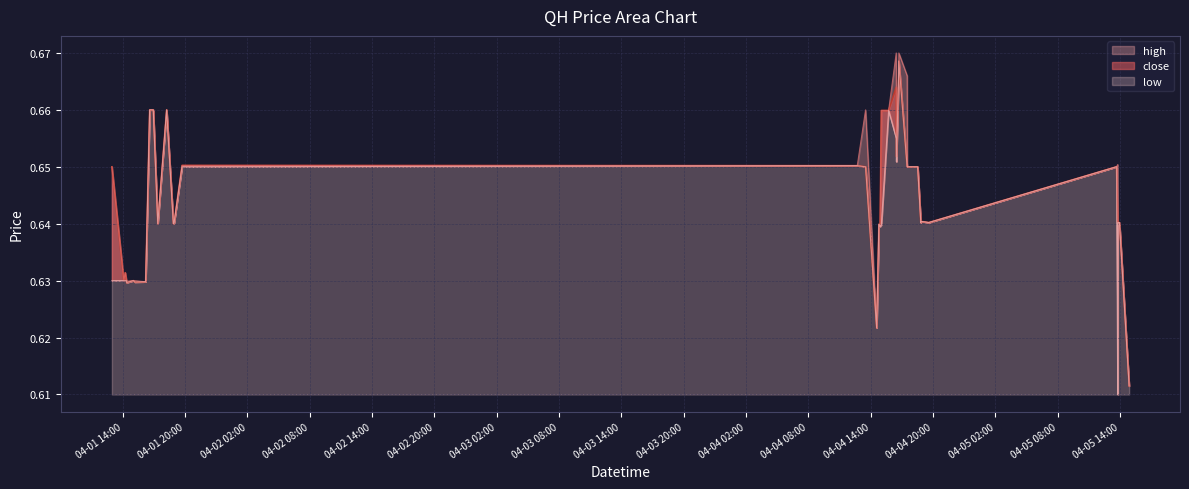

What position from the right is 2022-04-04 18:52?

9